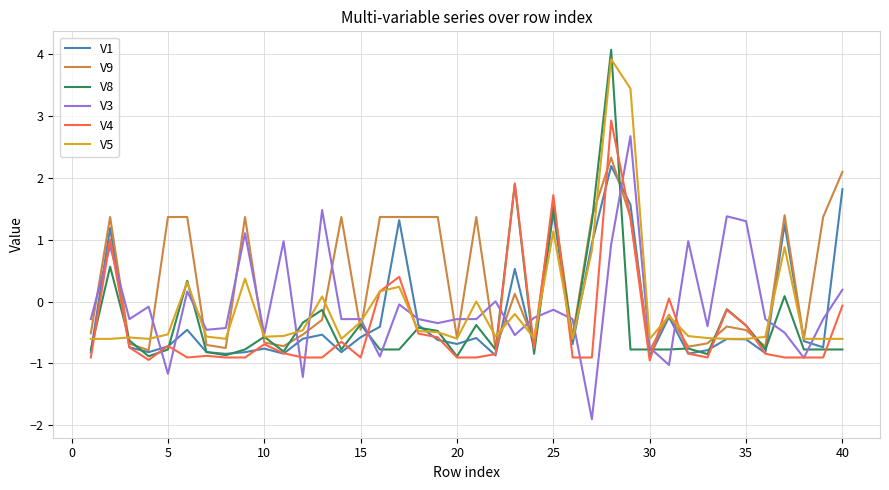

Is this an area chart (filled region under the line)?

No